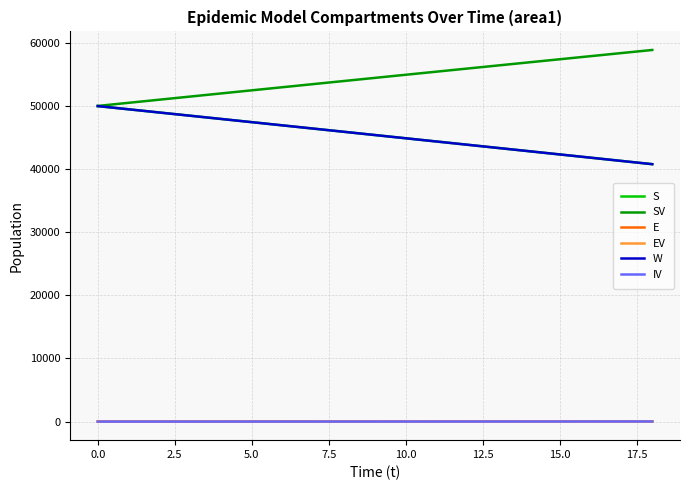

Reading right to left, transcribe all the data shown in this chart.

S: 40751.6	41265.0	41778.1	42290.9	42803.4	43315.6	43827.4	44339.0	44850.2	45361.2	45871.8	46382.1	46892.1	47401.8	47911.2	48420.3	48929.3	49438.1	49946.9
SV: 58826.1	58337.4	57848.3	57358.7	56868.7	56378.2	55887.3	55396.0	54904.2	54412.1	53919.6	53426.7	52933.5	52439.9	51946.0	51451.9	50957.4	50462.8	49968.2
E: 60.9	59.4	57.8	56.3	54.7	53.1	51.6	50.0	48.5	46.9	45.4	43.9	42.3	40.8	39.3	37.6	35.9	33.9	31.2
EV: 48.2	46.1	44.0	42.0	40.0	38.1	36.3	34.5	32.9	31.2	29.7	28.2	26.8	25.4	24.1	22.9	21.7	20.3	18.7
W: 40751.6	41265.0	41778.1	42290.9	42803.4	43315.6	43827.4	44339.0	44850.2	45361.2	45871.8	46382.1	46892.1	47401.8	47911.2	48420.3	48929.3	49438.1	49946.9
IV: 28.8	27.5	26.2	24.9	23.7	22.6	21.5	20.4	19.4	18.5	17.6	16.7	15.9	15.2	14.5	13.9	13.4	13.1	13.1